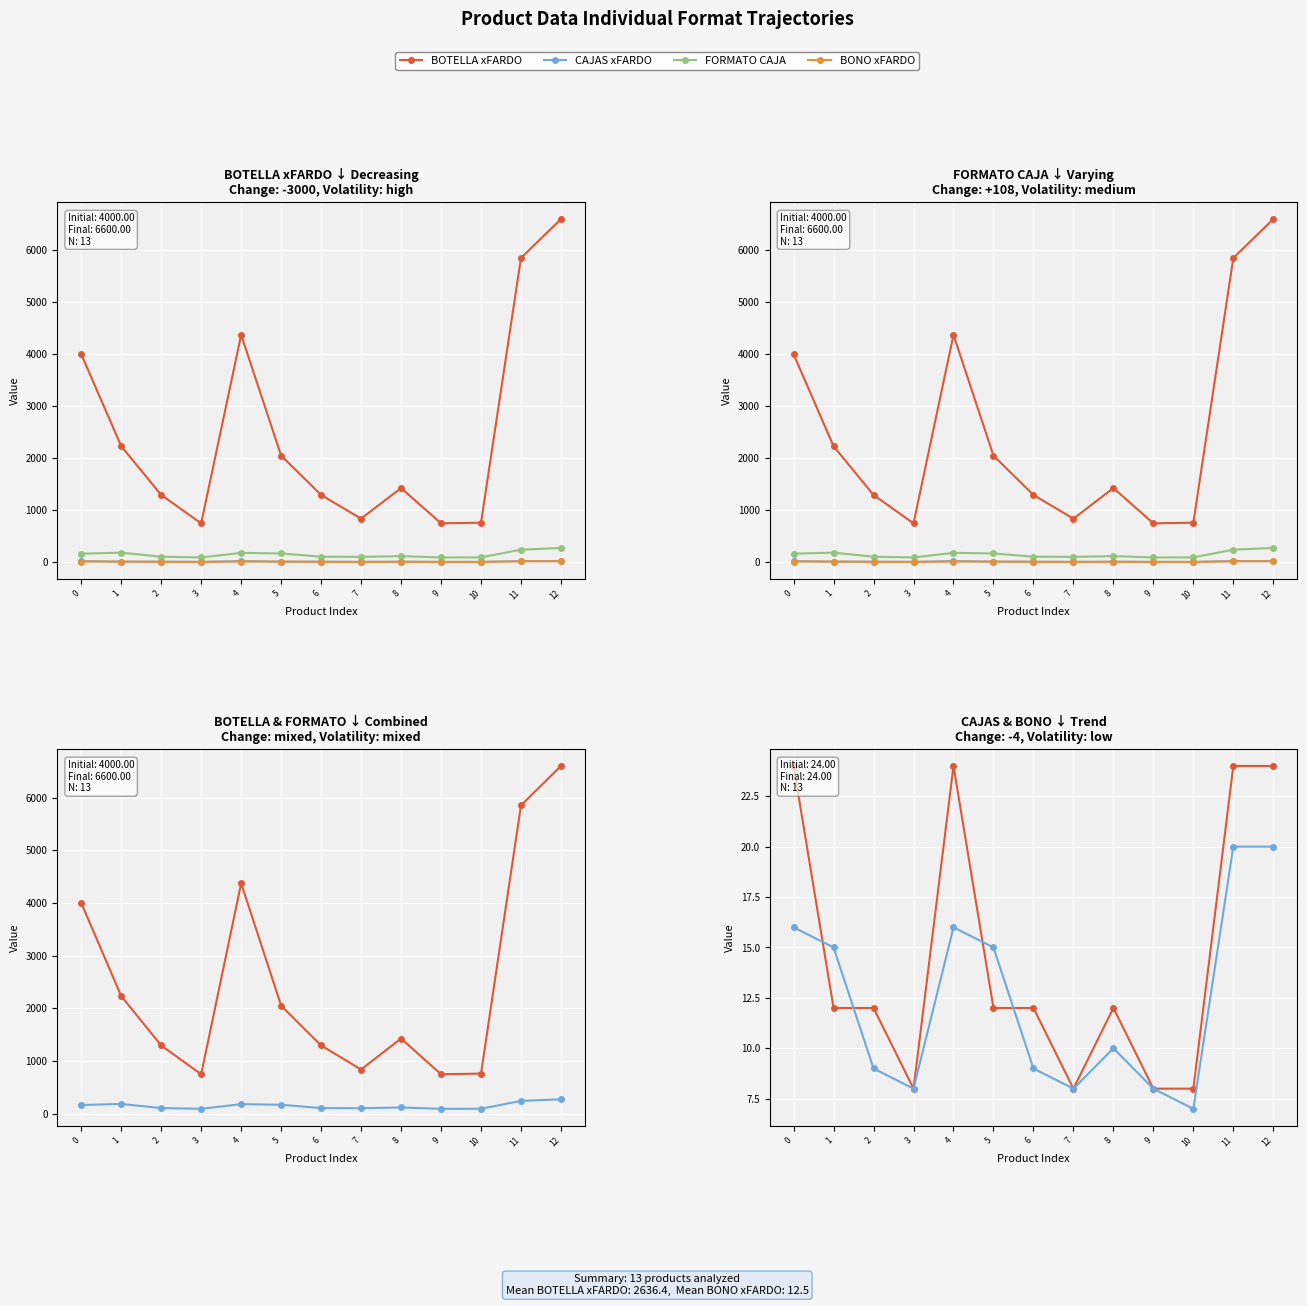

True or false: CAJAS xFARDO has more than 0 interior local peaks.

True